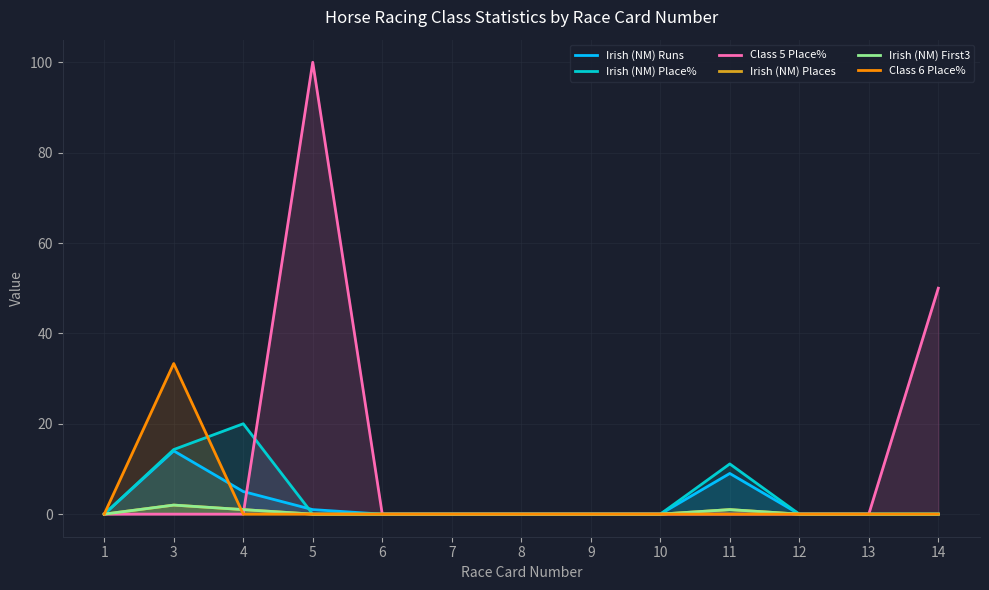

Rank the series by their maximum value, from highest to lowest.

Class 5 Place%, Class 6 Place%, Irish (NM) Place%, Irish (NM) Runs, Irish (NM) Places, Irish (NM) First3